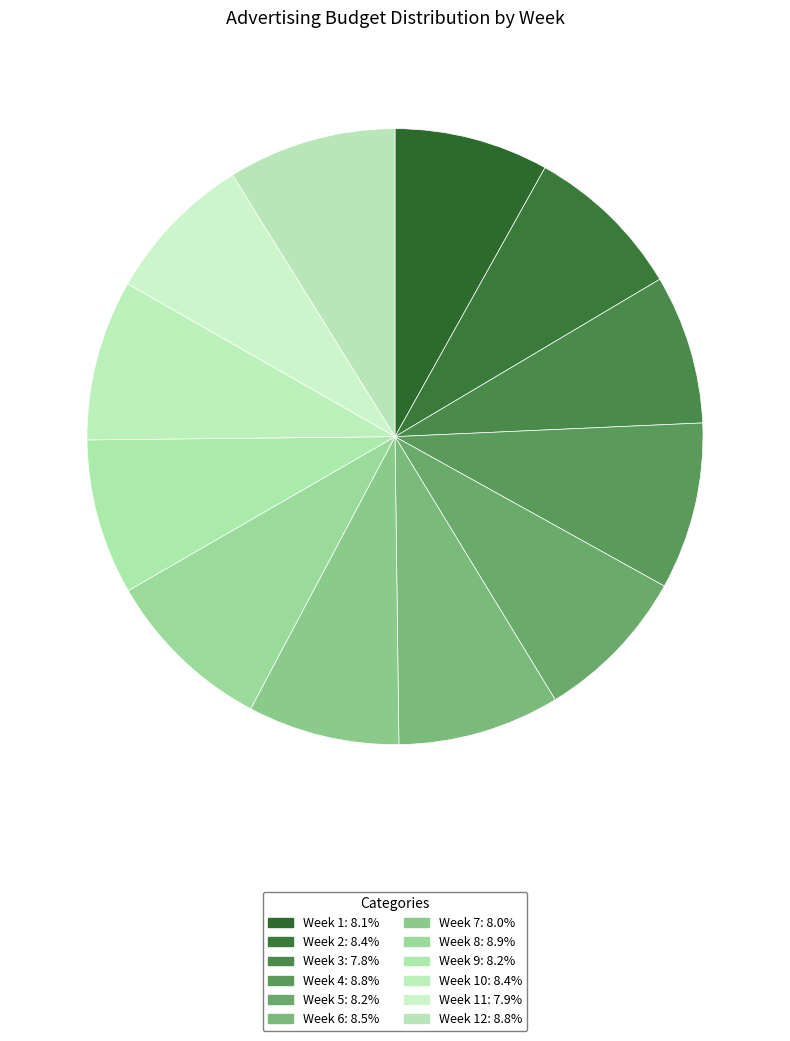

Rank the categories by value from lowest to highest.

3, 11, 7, 1, 9, 5, 2, 10, 6, 4, 12, 8